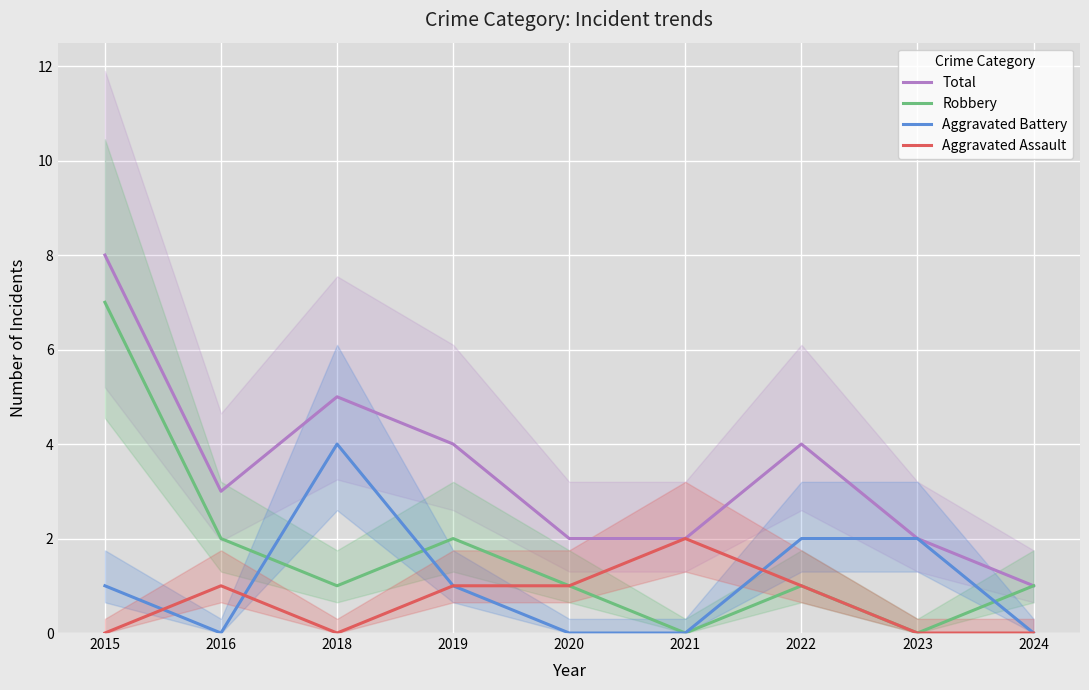

Reading left to right, transcribe all the data shown in this chart.

Total: 2015=8	2016=3	2018=5	2019=4	2020=2	2021=2	2022=4	2023=2	2024=1
Robbery: 2015=7	2016=2	2018=1	2019=2	2020=1	2021=0	2022=1	2023=0	2024=1
Aggravated Battery: 2015=1	2016=0	2018=4	2019=1	2020=0	2021=0	2022=2	2023=2	2024=0
Aggravated Assault: 2015=0	2016=1	2018=0	2019=1	2020=1	2021=2	2022=1	2023=0	2024=0